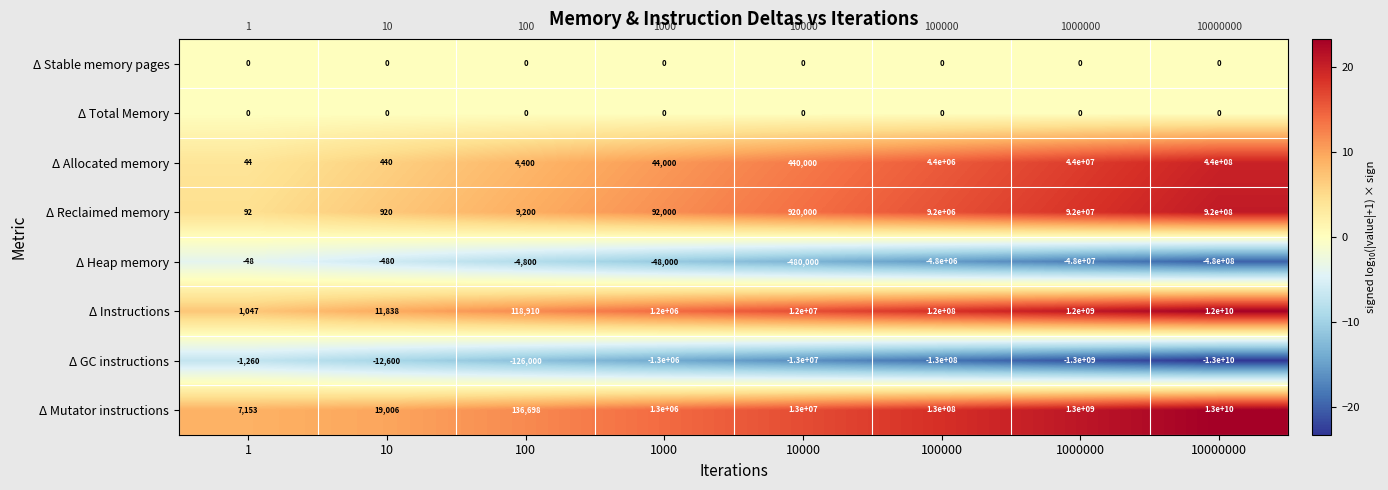

At which label does Δ Heap memory reach its minimum?

10000000